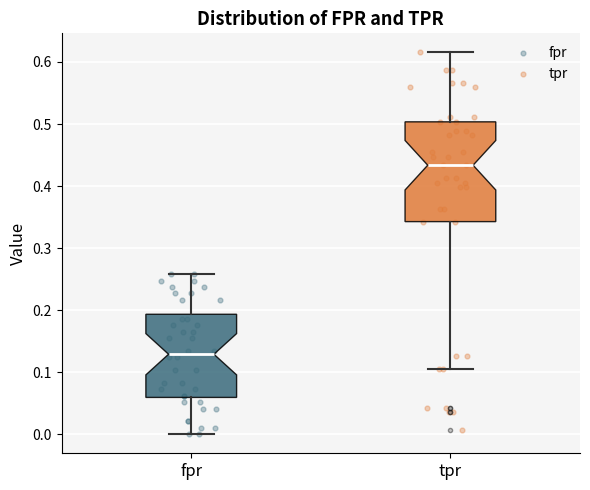

Where does the median line of the box for tpr sit on the y-axis? The values are not printed on the chart, so give them approximately, as read against the axis.

0.43